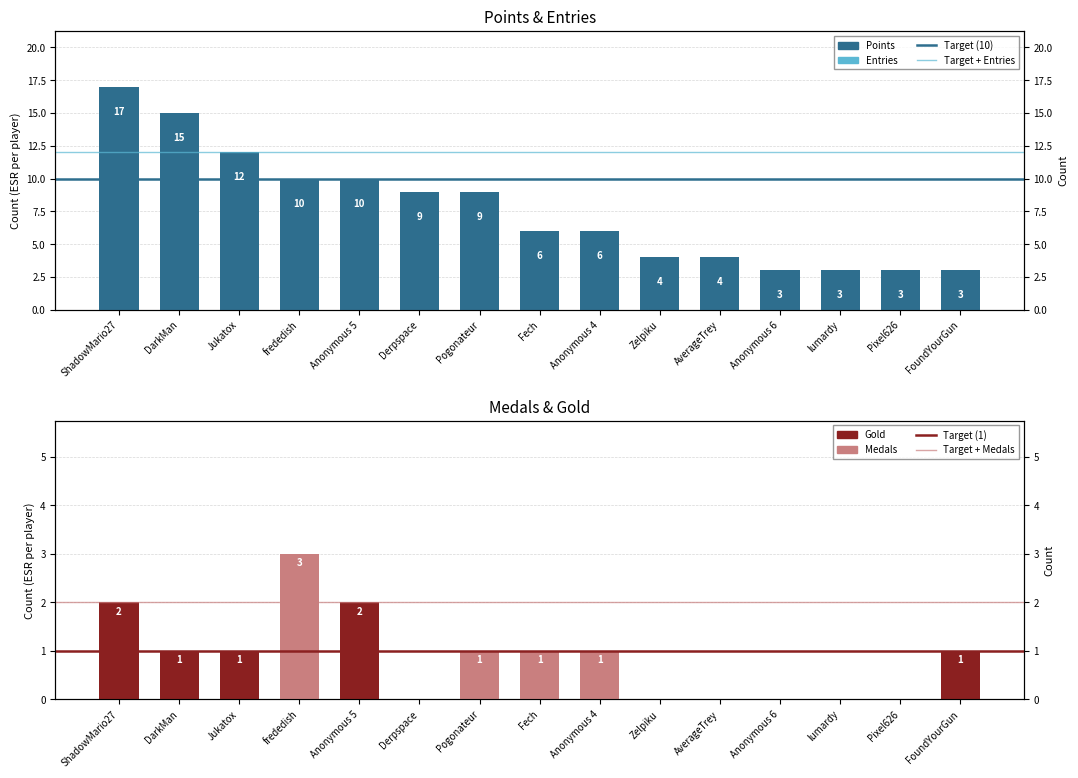

Reading right to left, transcribe all the data shown in this chart.

Points: 3	3	3	3	4	4	6	6	9	9	10	10	12	15	17
Medals: 0	0	0	0	0	0	1	1	1	0	0	3	0	1	1
Gold: 1	0	0	0	0	0	0	0	0	0	2	0	1	1	2
Entries: 1	3	1	1	1	1	1	1	3	4	2	3	5	4	4